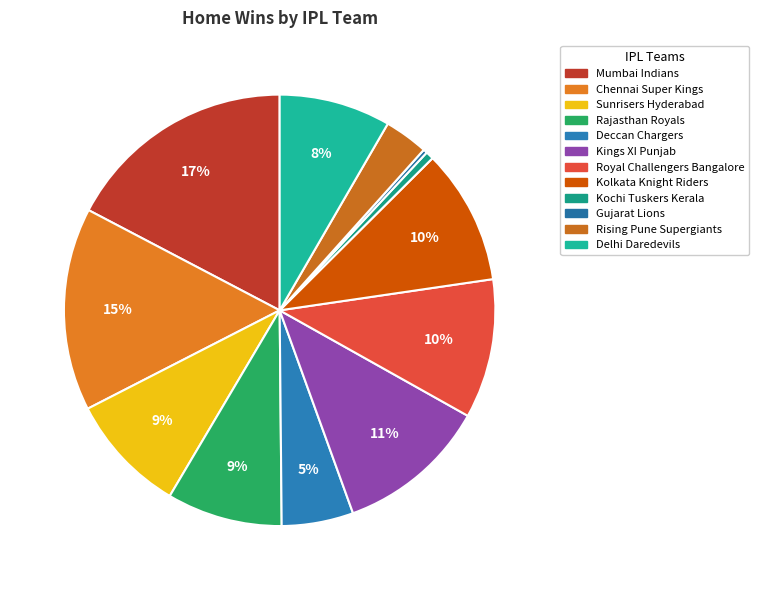

Does any single category account for the majority?

No